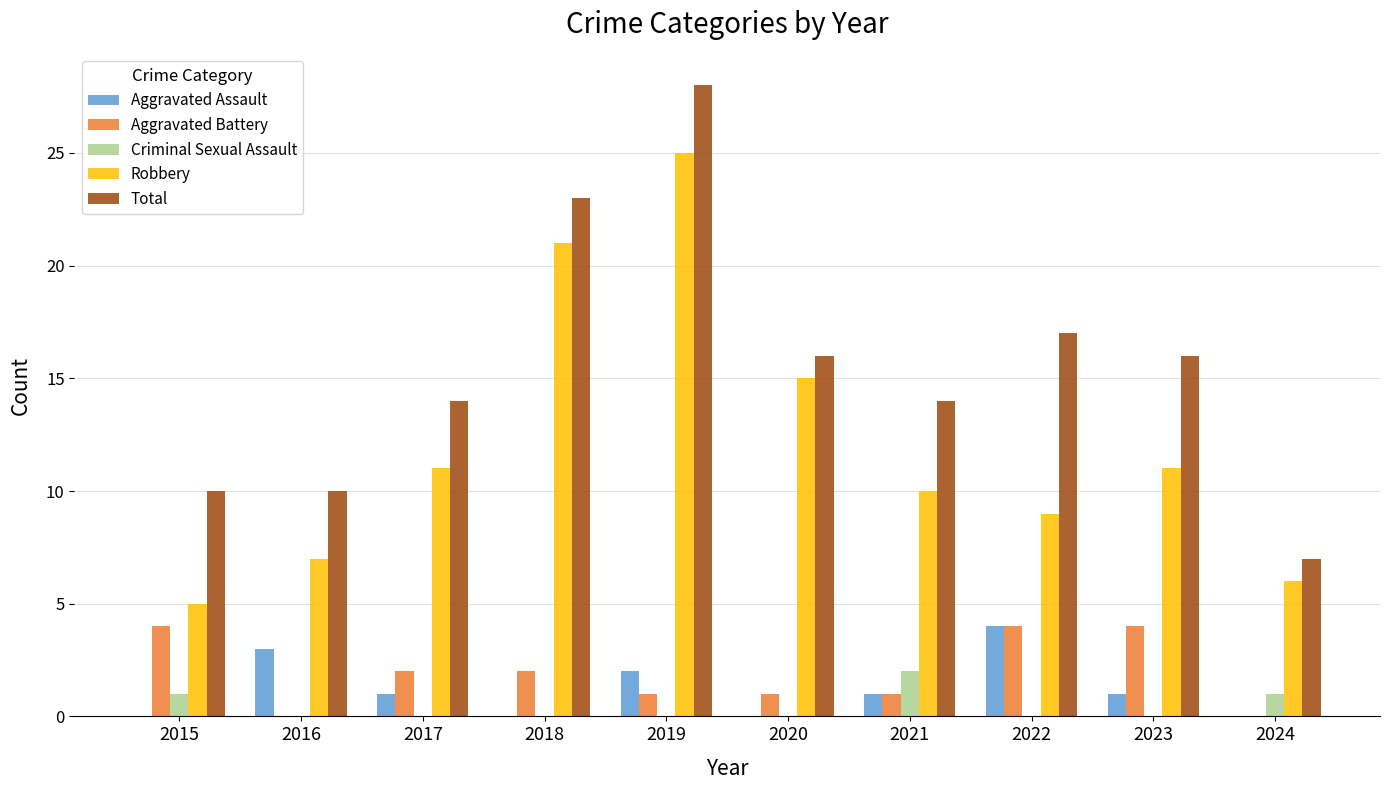

Which series has the largest total across all categories?

Total